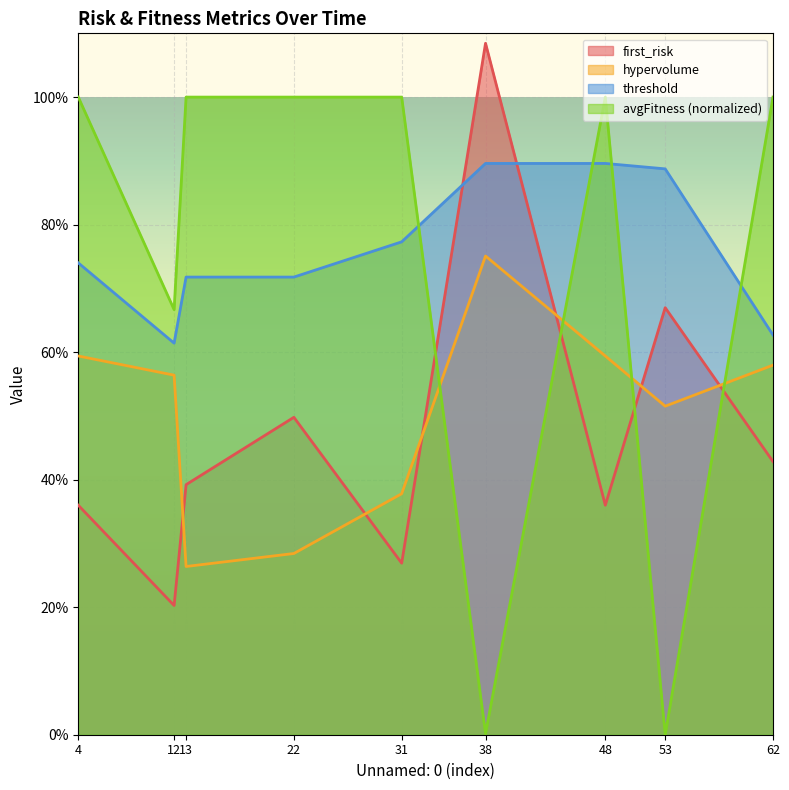

Reading left to right, list all the values displayed in this chart.

first_risk: 0.4	0.2	0.4	0.5	0.3	1.1	0.4	0.7	0.4
hypervolume: 0.6	0.6	0.3	0.3	0.4	0.8	0.6	0.5	0.6
threshold: 0.7	0.6	0.7	0.7	0.8	0.9	0.9	0.9	0.6
avgFitness: 1.0	0.7	1.0	1.0	1.0	0.0	1.0	0.0	1.0